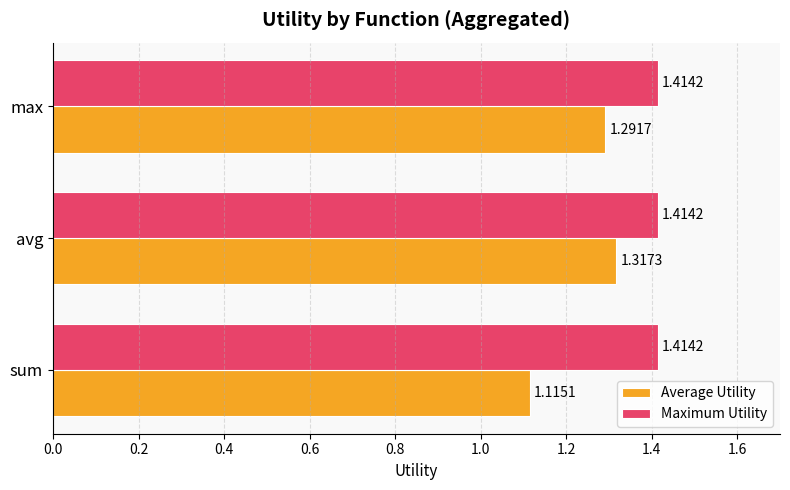

Rank the series by their average value, from highest to lowest.

Maximum Utility, Average Utility